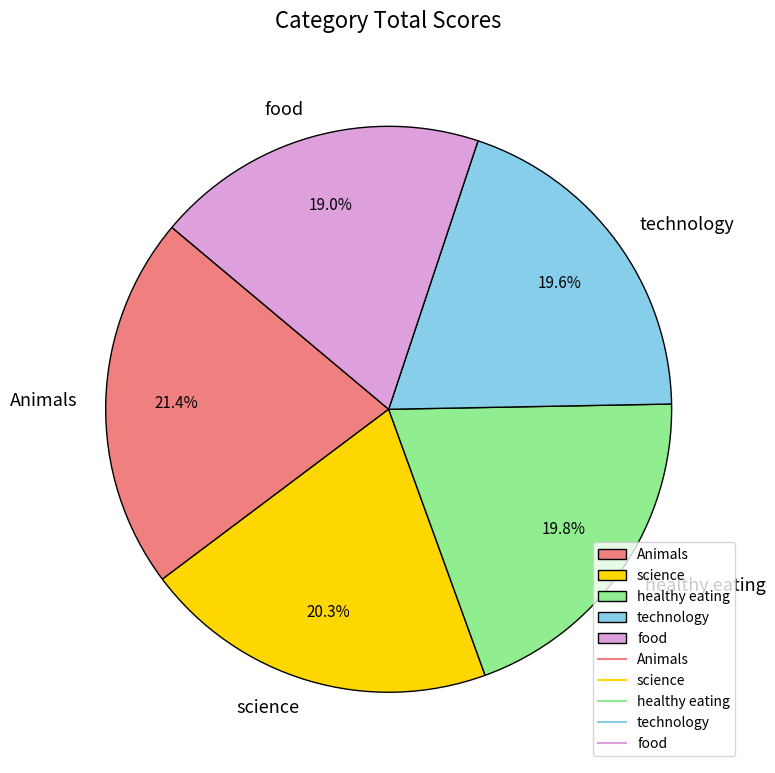

Is technology the majority of the pie?

No